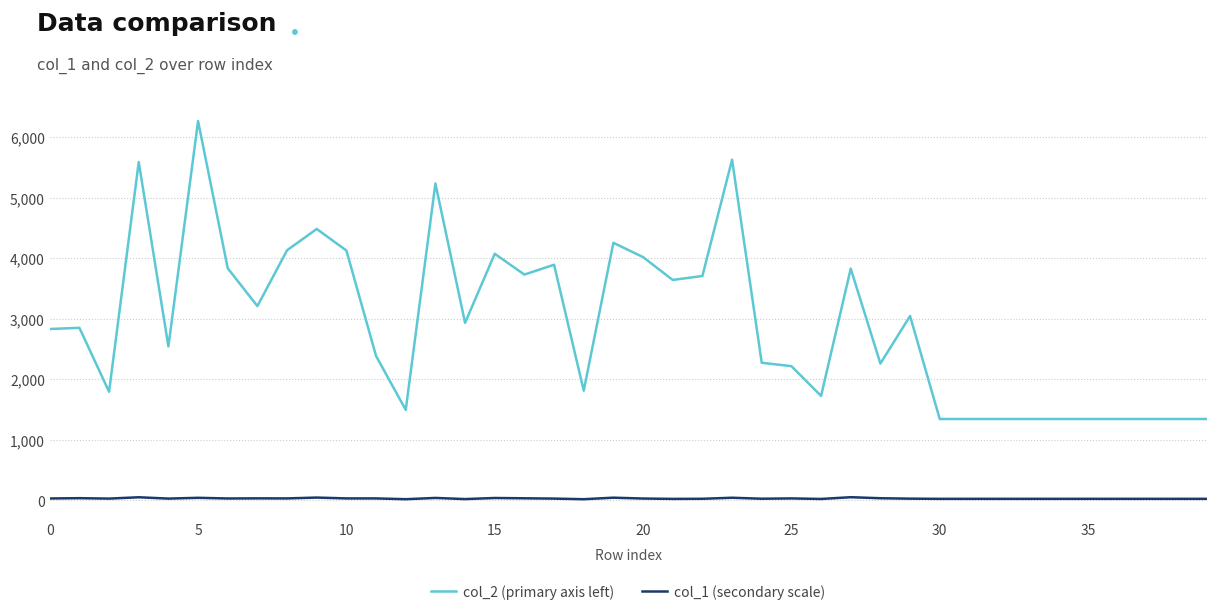

Which series has the largest total across all categories?

col_2 (primary axis left)